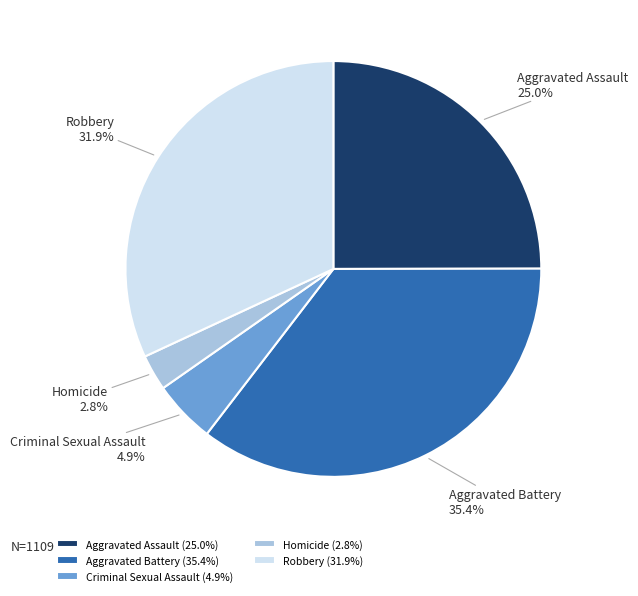

Rank the categories by value from lowest to highest.

Homicide, Criminal Sexual Assault, Aggravated Assault, Robbery, Aggravated Battery